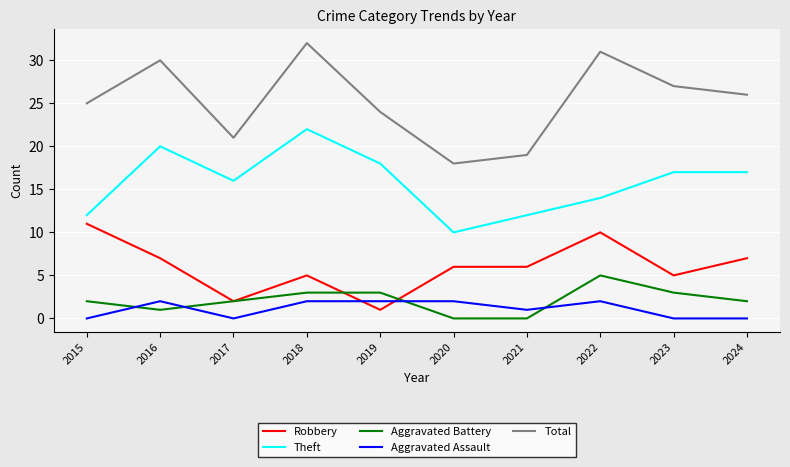

What is the spread (max minus min) of values at 2016?

29